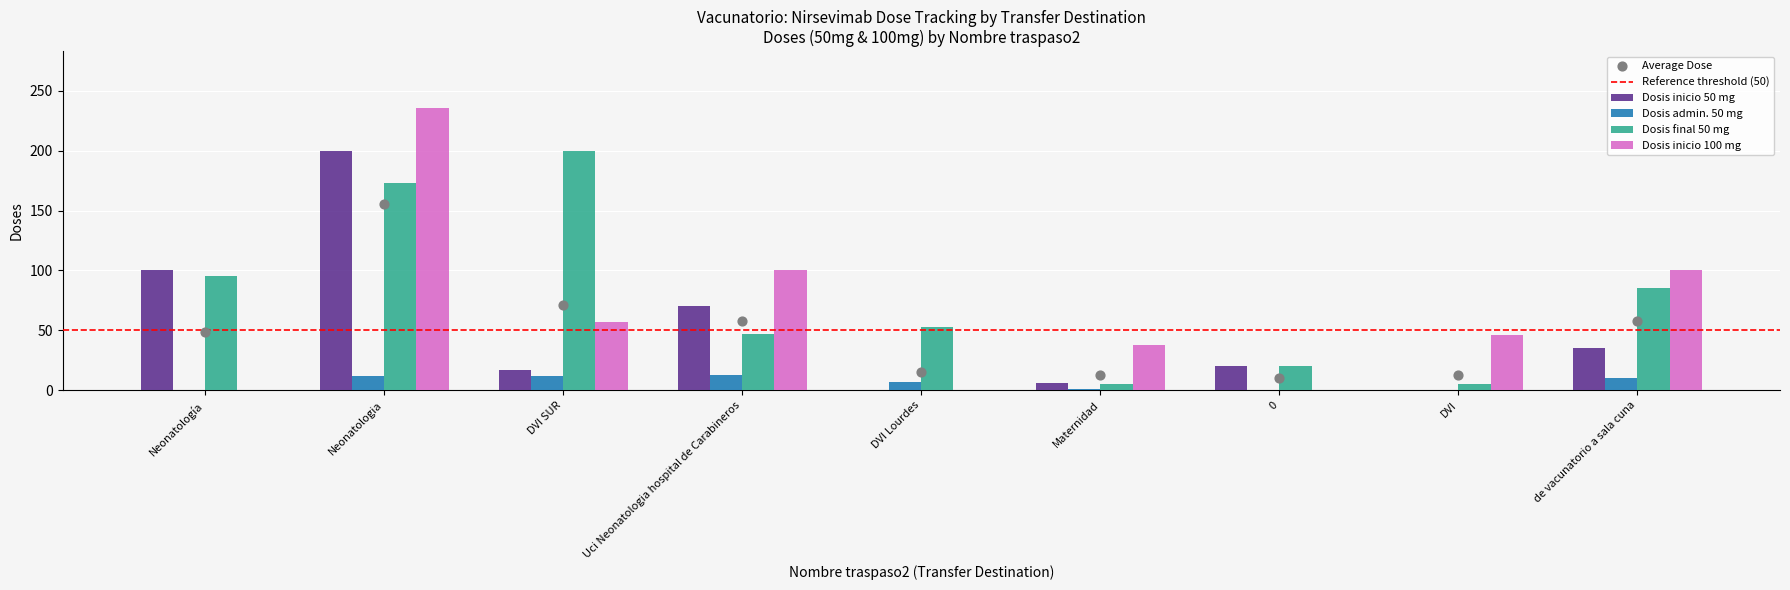

Which series reaches the minimum Y coordinate?

Dosis inicio 50 mg